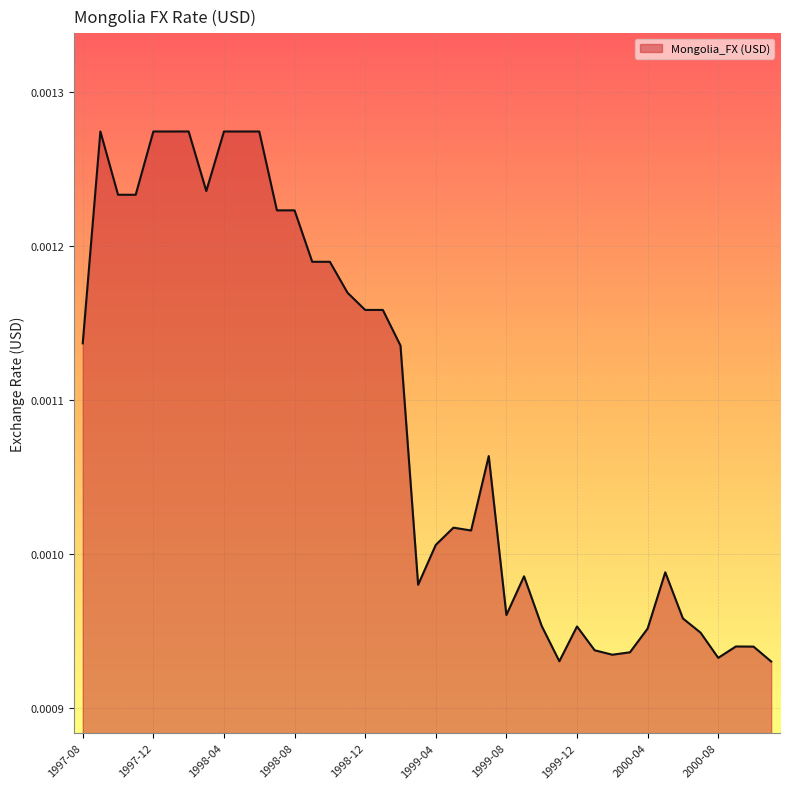

Which category has the highest value across all series?

1998-02